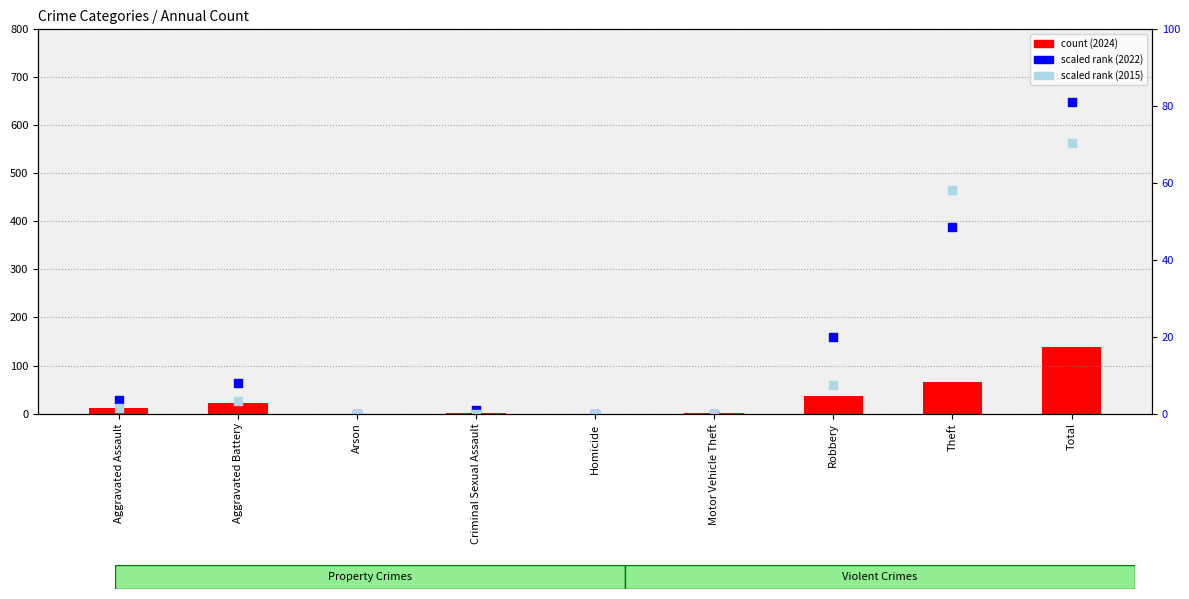

Is the value of 2022 (scaled) at Robbery greater than the value of 2015 (scaled) at Motor Vehicle Theft?

Yes